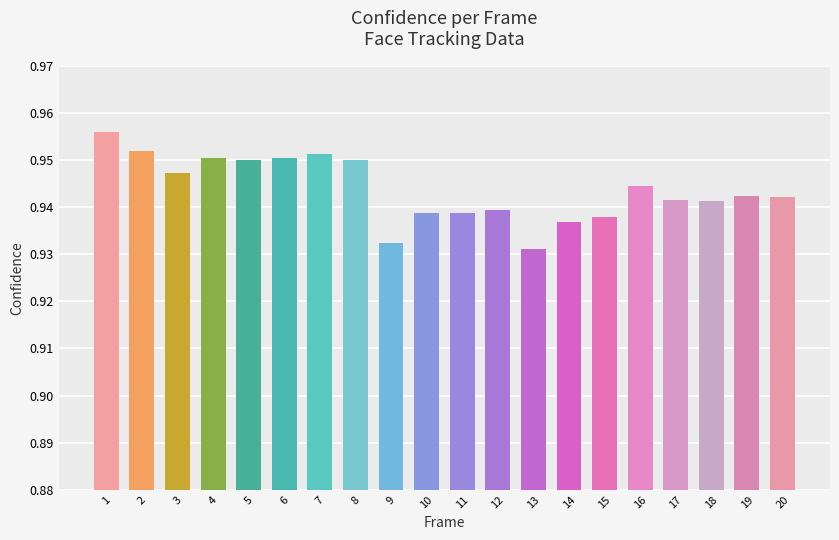

The value at 14 is 0.5. True or false?

False